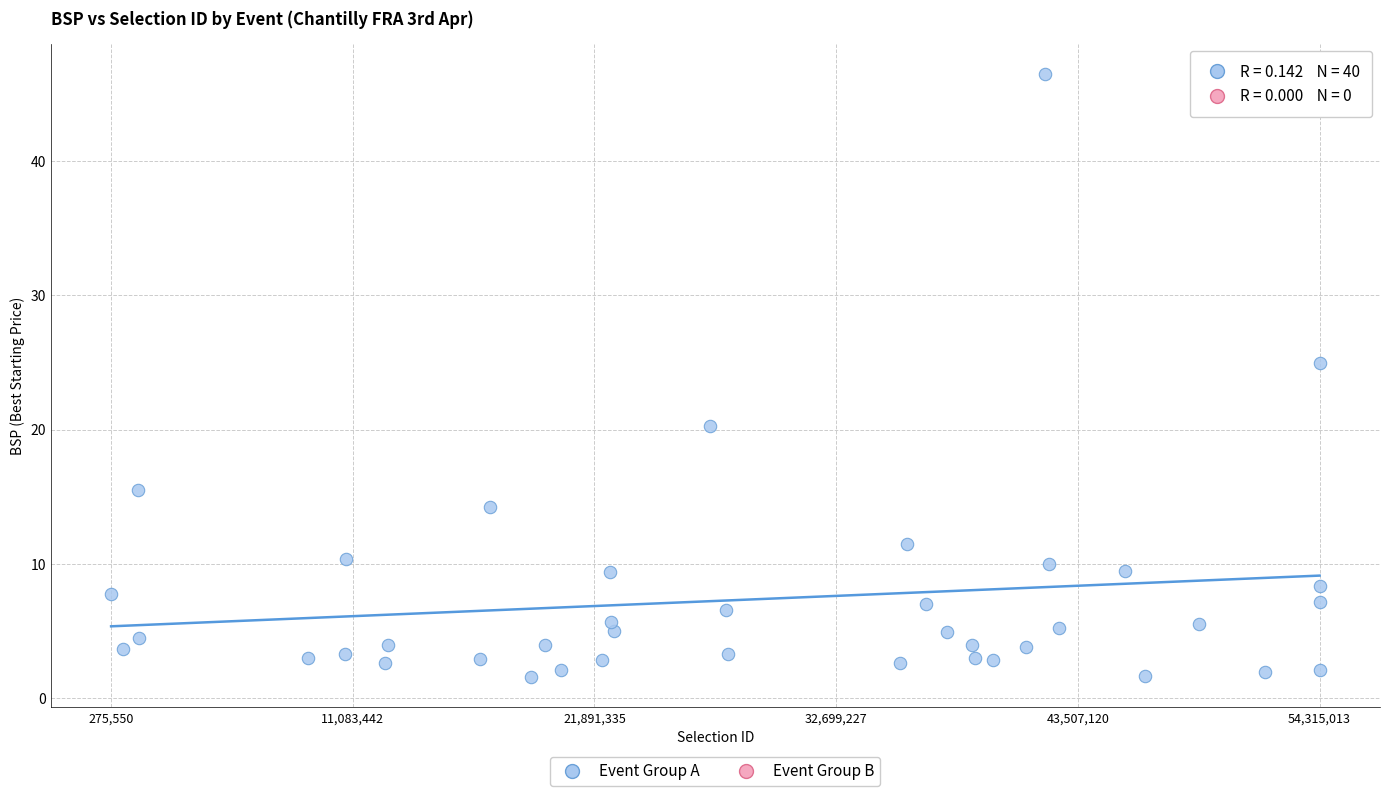

What Y value in the scatter plot is closest to 24?

25.0